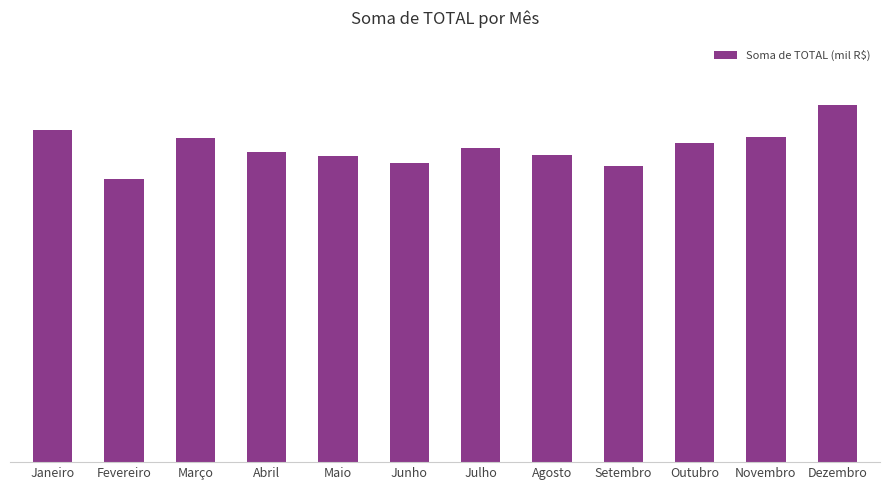

Is it true that the value at Setembro is 90137.4?

True